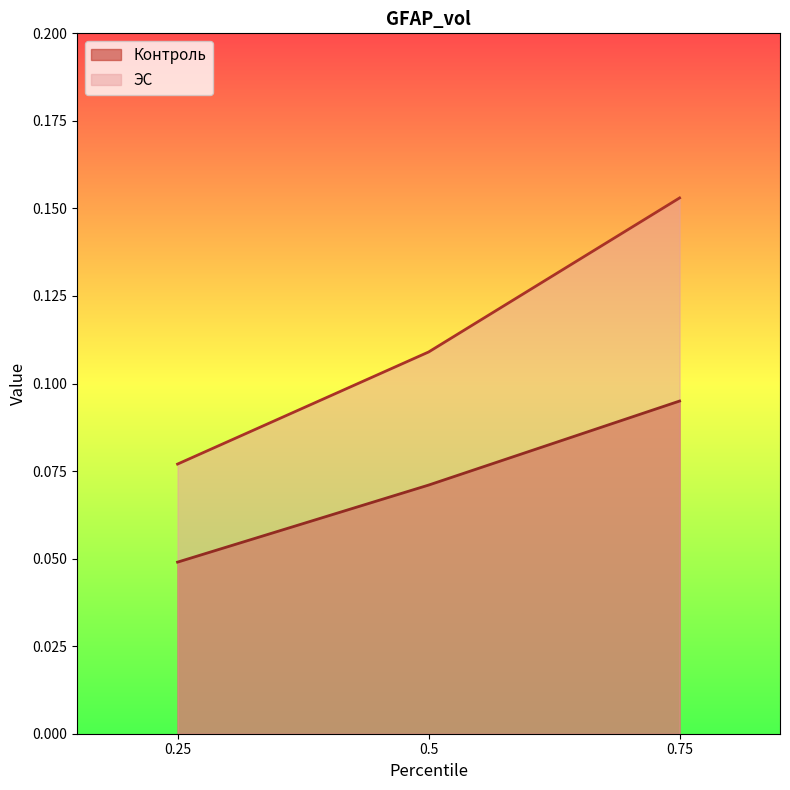

How many lines are shown in the chart?

2